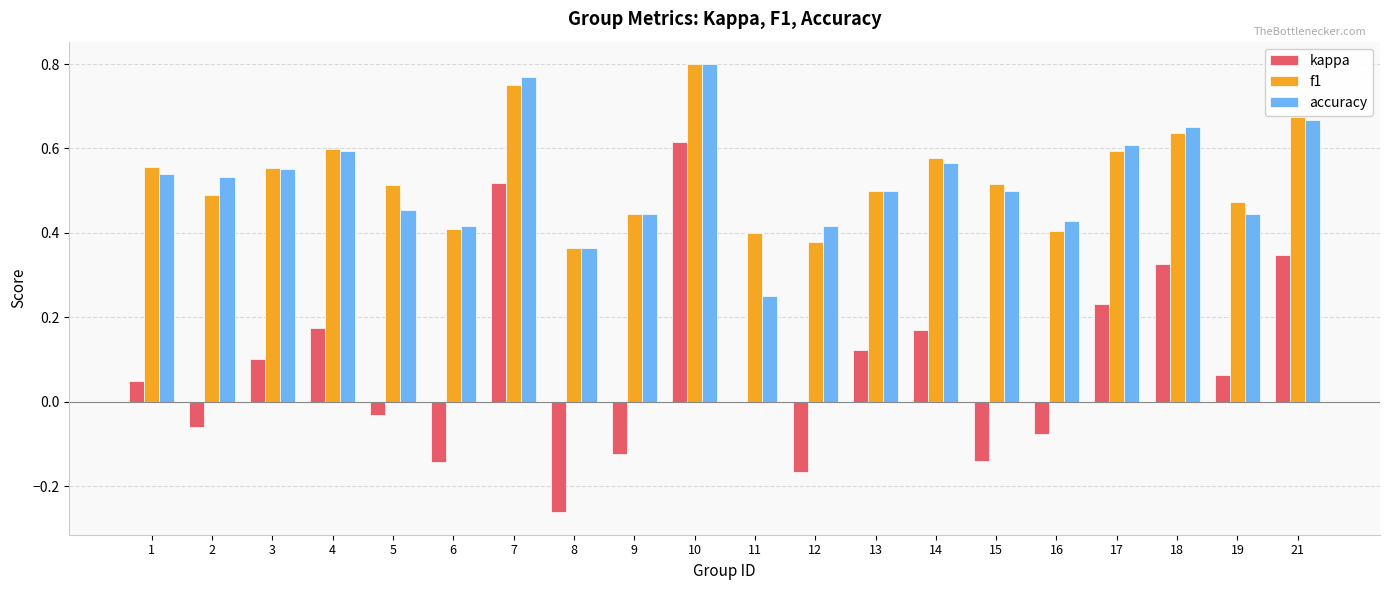

What is the total value across all series at 18?

1.6